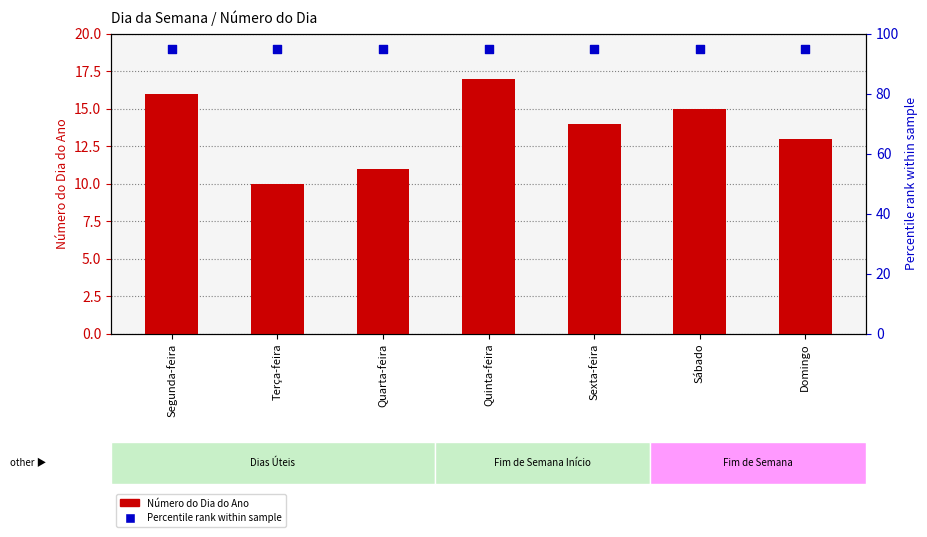

Which series has the widest spread of Y values?

Número do Dia do Ano